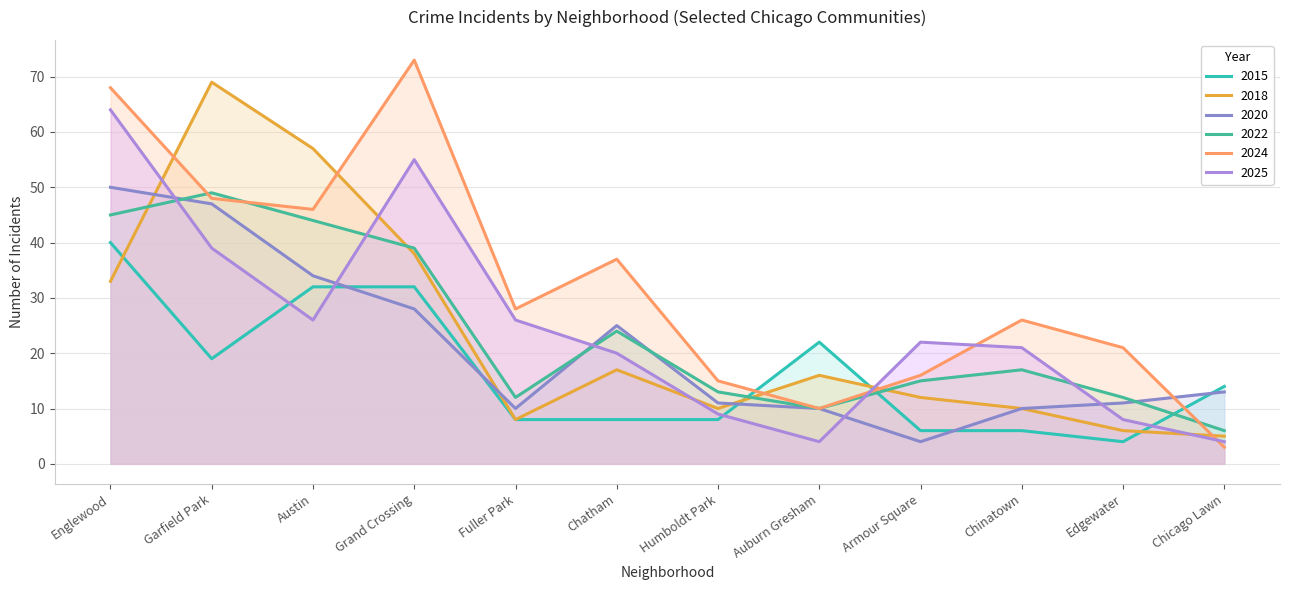

At which category is the sum across all series the highest?

Englewood